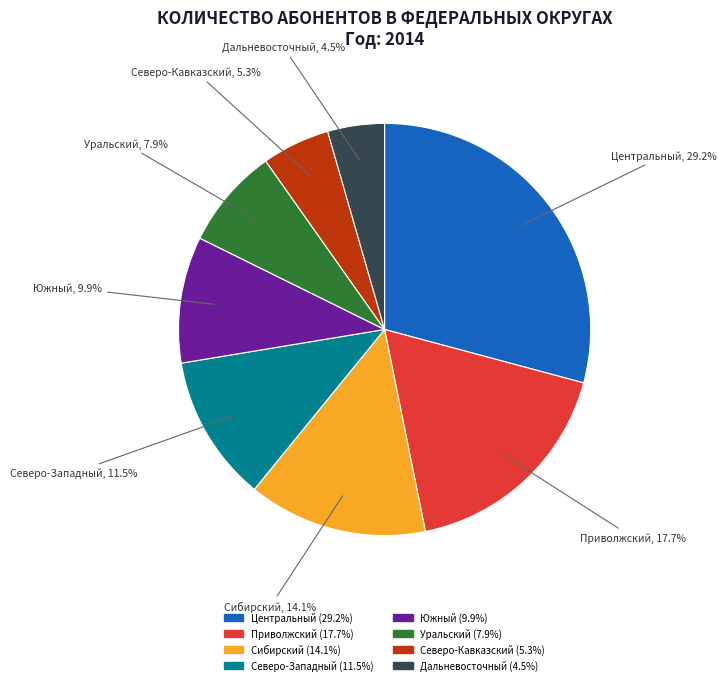

Does Сибирский represent more than half of the total?

No